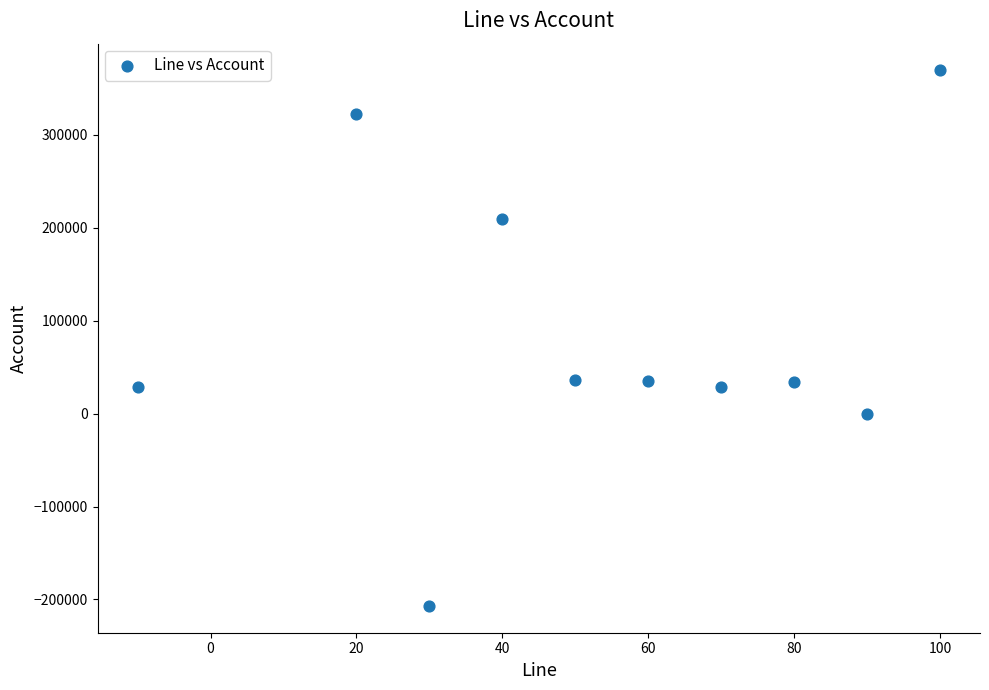

What is the range of Y values (max minus min)?

575966